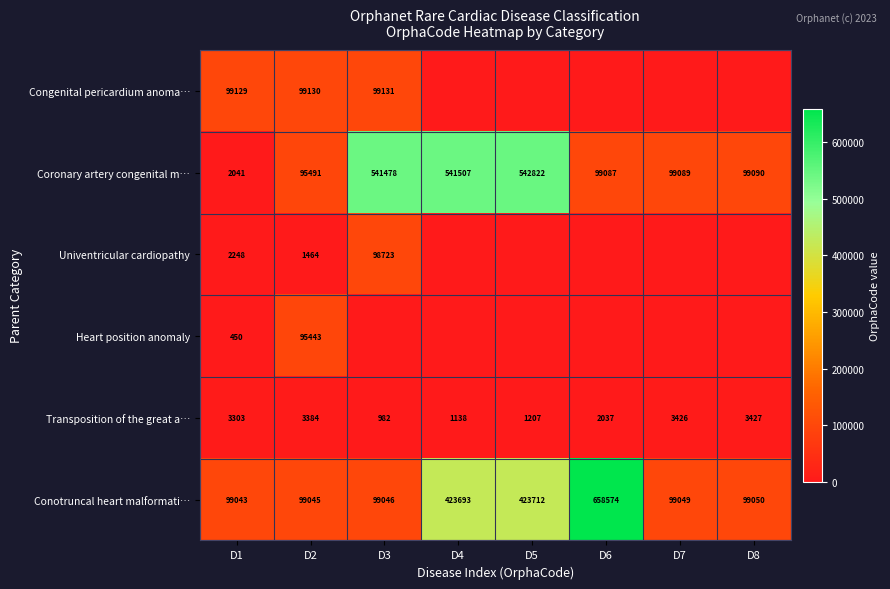

What is the total value across all series at D4?

966338